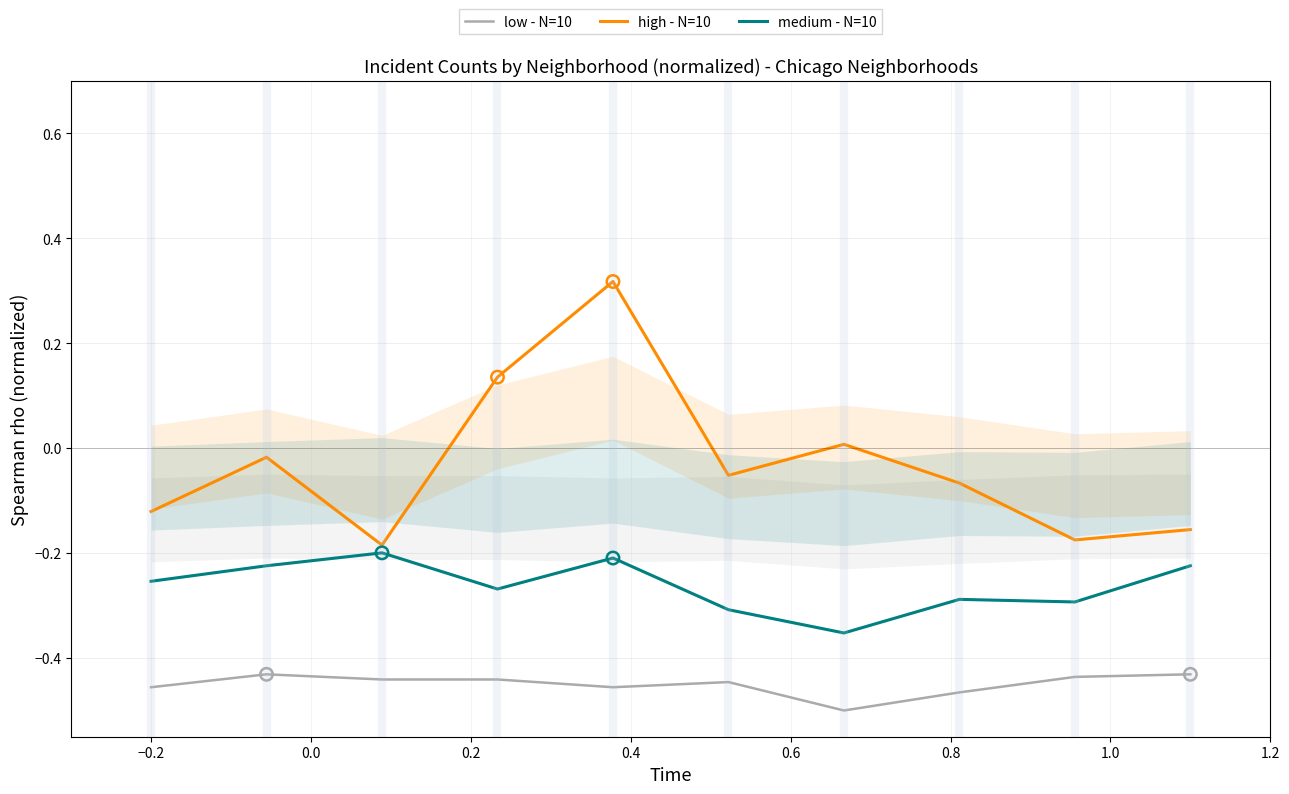

True or false: medium - N=10 and low - N=10 intersect in this chart.

False